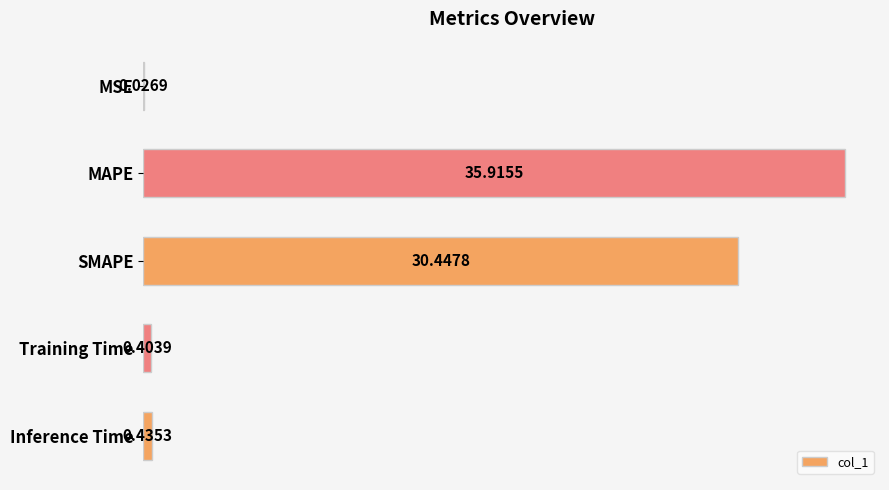

What is the sum of all values?

67.2